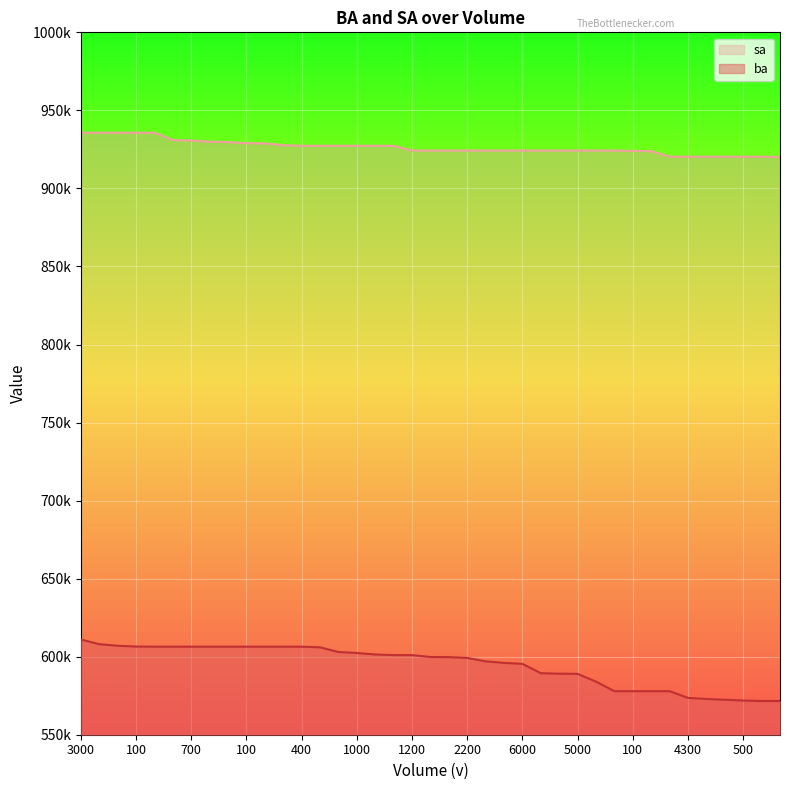

What are all the series names shown in the legend?

sa, ba